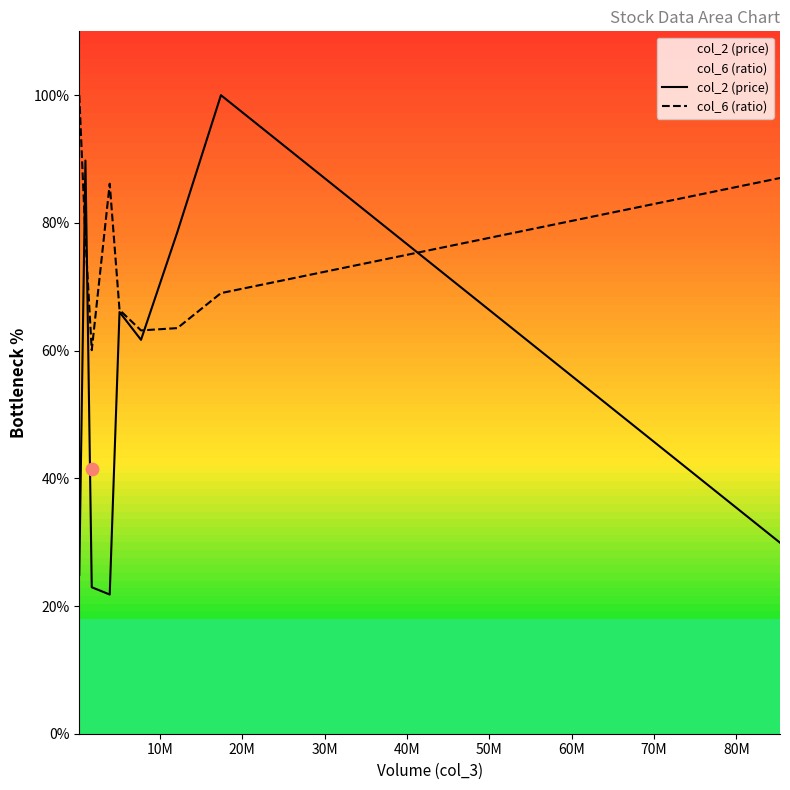

What are all the series names shown in the legend?

col_2 (price), col_6 (ratio)